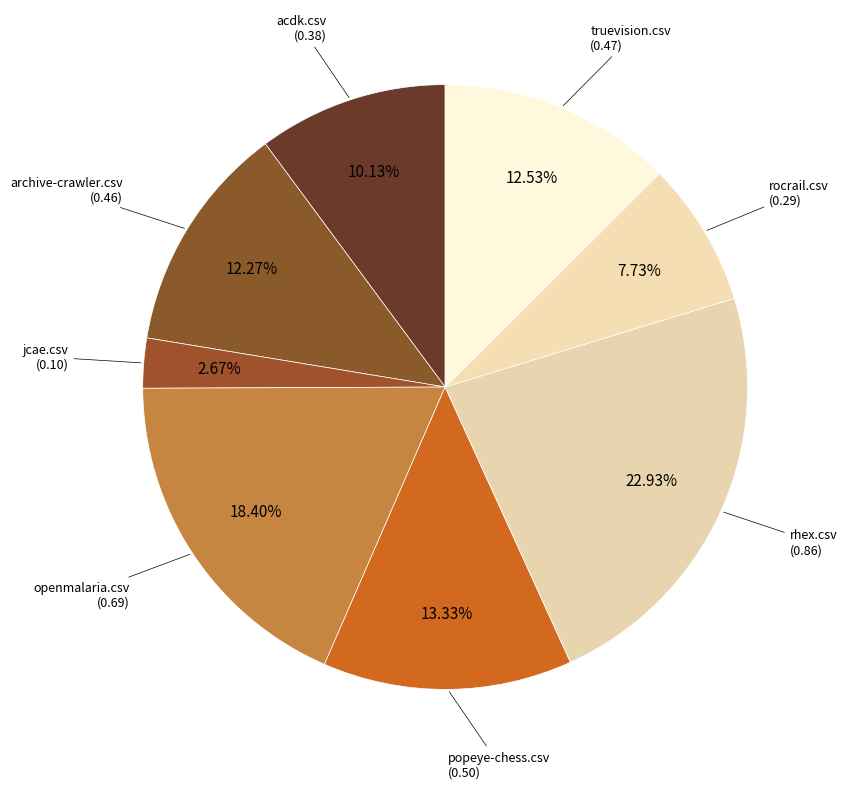

Does truevision.csv represent more than half of the total?

No